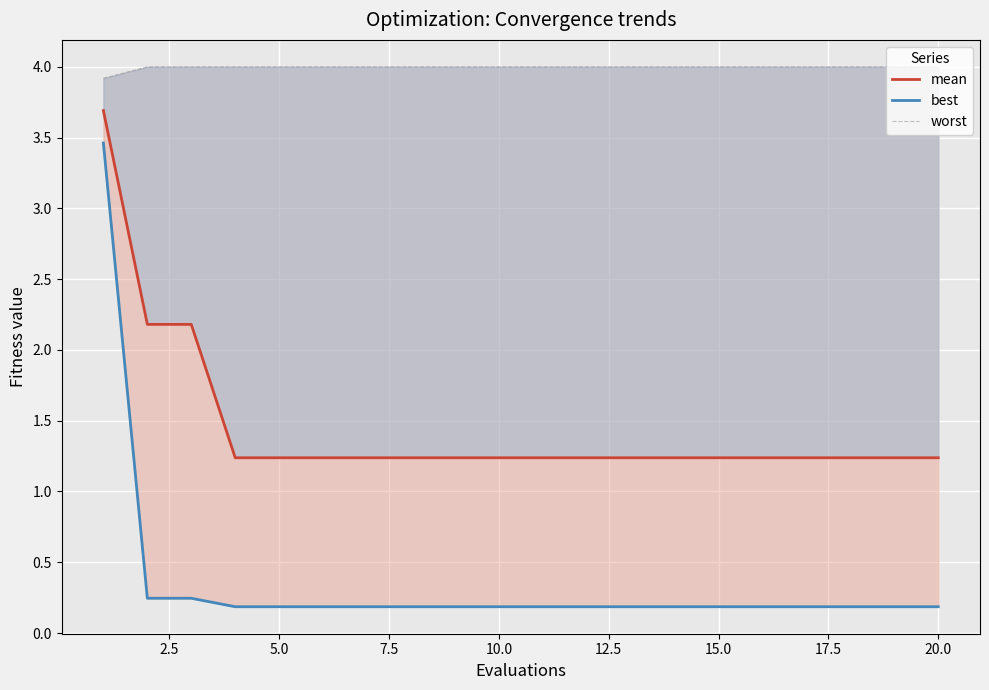

What are all the series names shown in the legend?

mean, best, worst